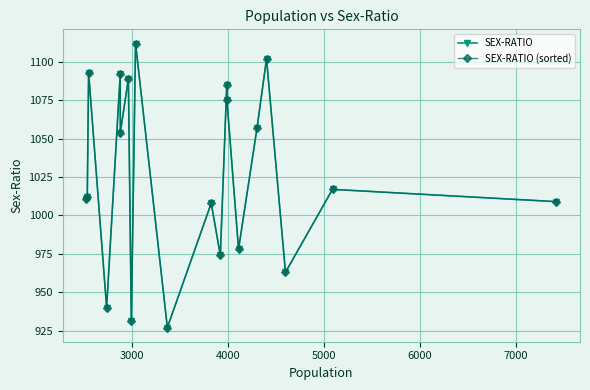

What is the sum of all SEX-RATIO (sorted) values?

20529